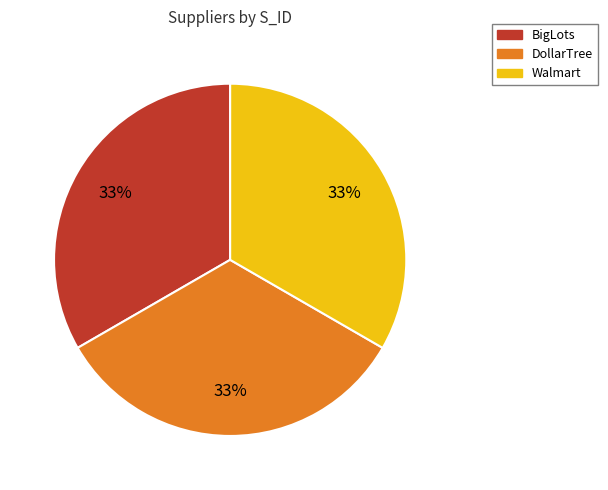

Does DollarTree represent more than half of the total?

No